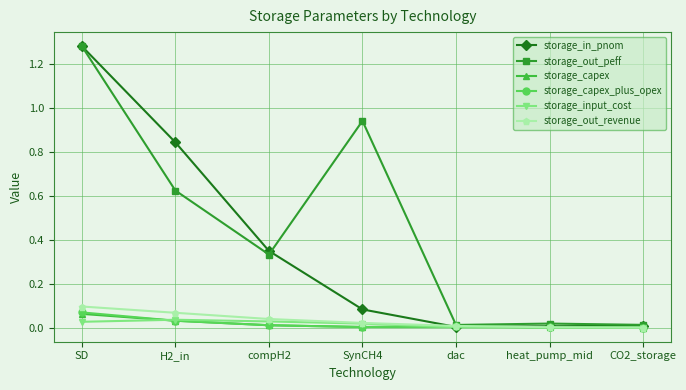

Is it true that storage_out_revenue equals 0.0 at SynCH4?

True